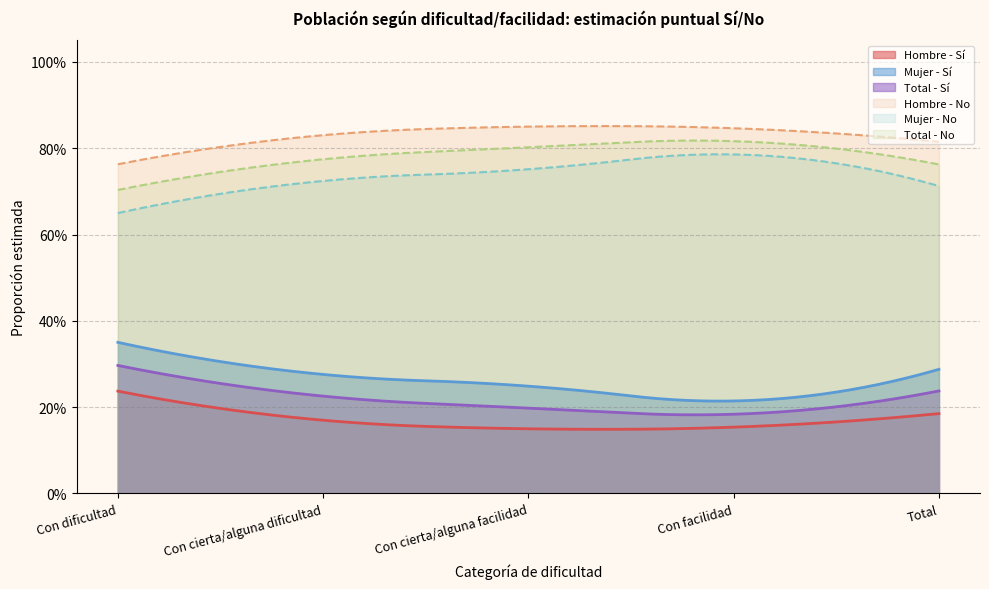

What is the sum of the Mujer - No values at Con cierta/alguna facilidad and Total?

1.5